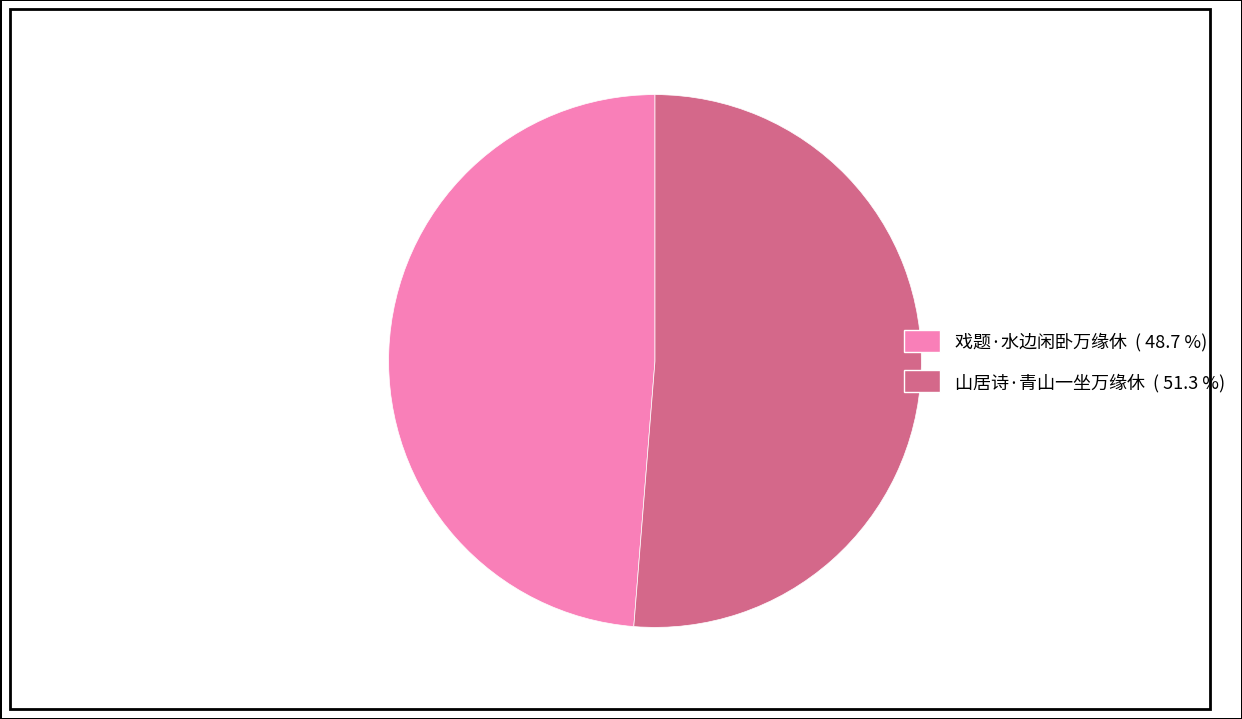

The 戏题·水边闲卧万缘休 slice represents 42% of the pie. True or false?

False